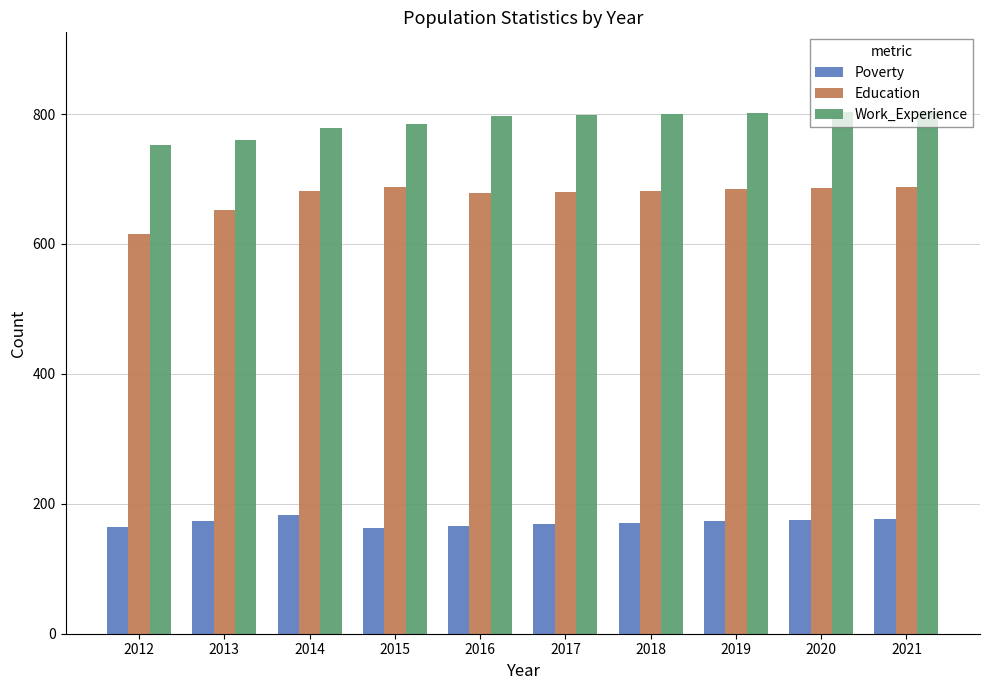

Which series has the widest spread of values?

Education